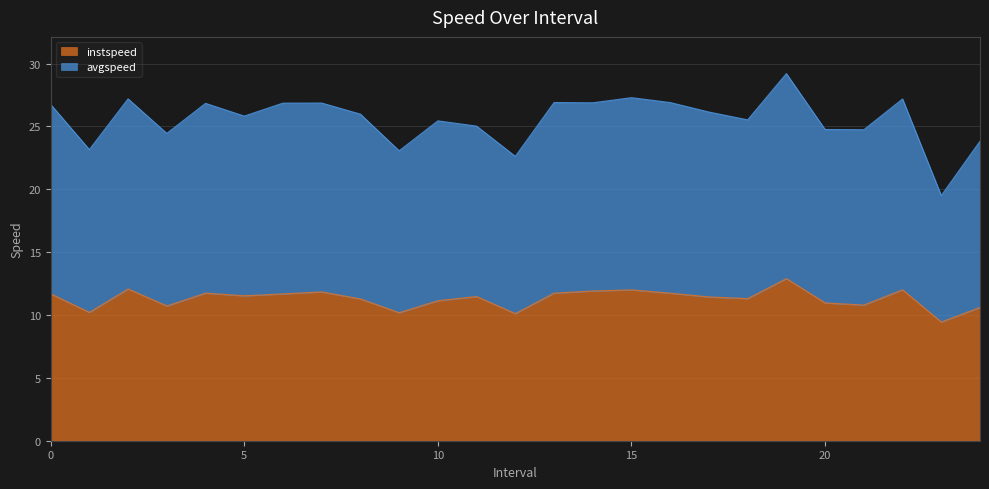

How many distinct data groups are displayed?

2